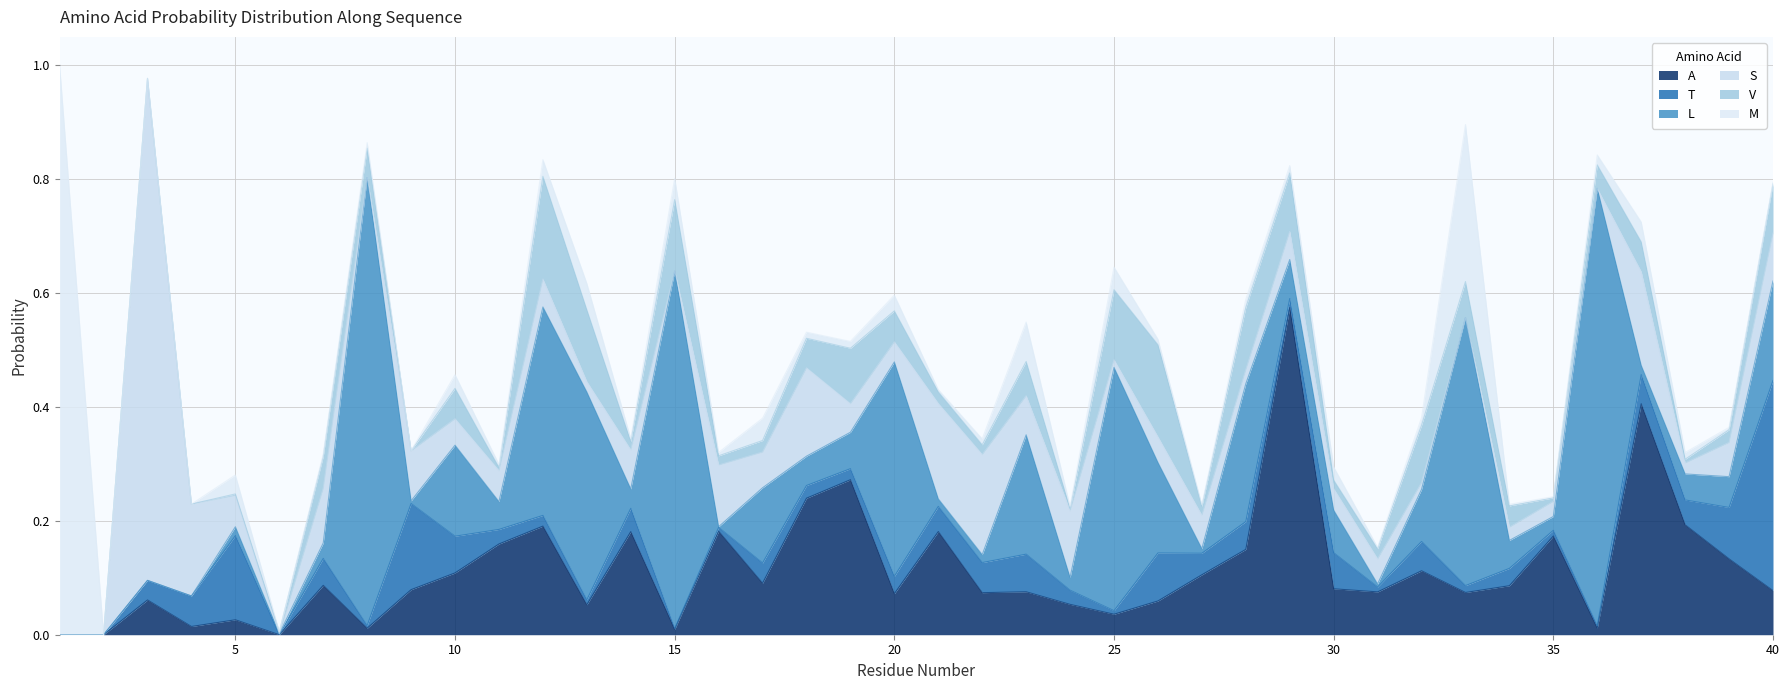

True or false: L and T intersect in this chart.

True